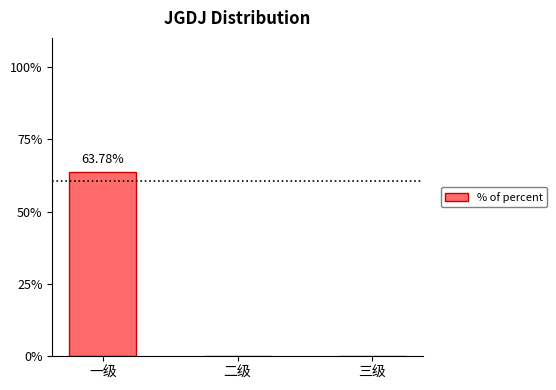

The value at 三级 is 0.0. True or false?

True